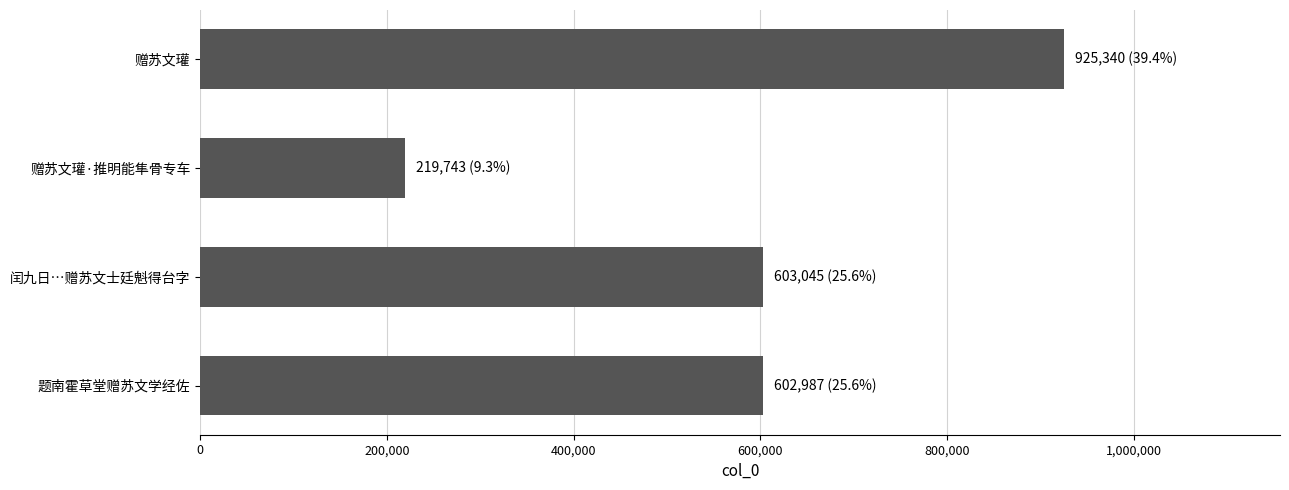

What is the sum of all values?

2351115